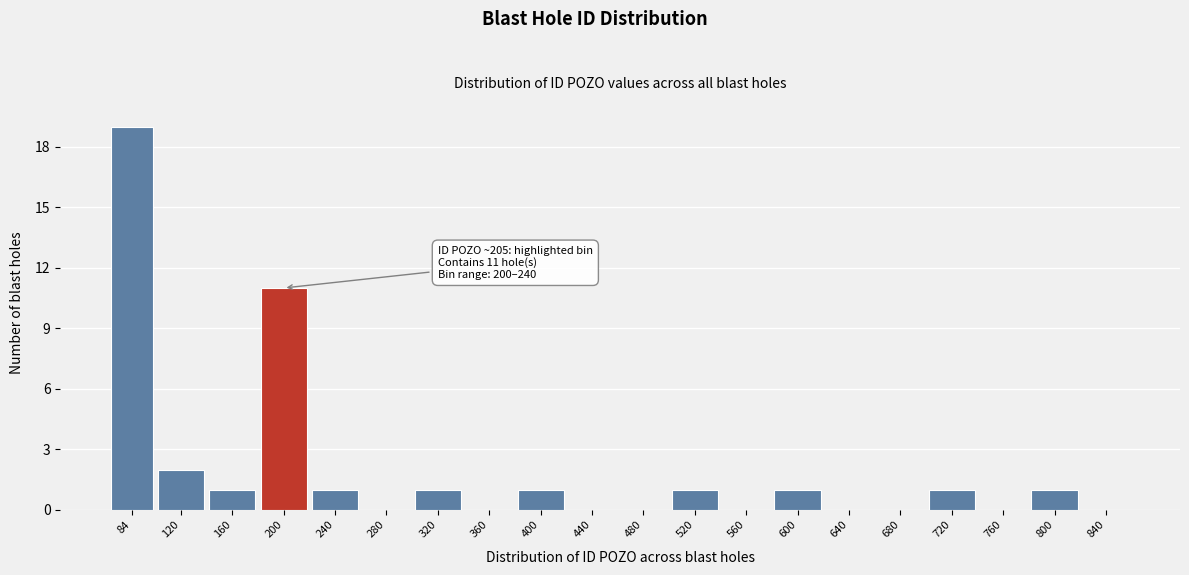

Reading left to right, extract all data points from this chart.

84=19	120=2	160=1	200=11	240=1	280=0	320=1	360=0	400=1	440=0	480=0	520=1	560=0	600=1	640=0	680=0	720=1	760=0	800=1	840=0